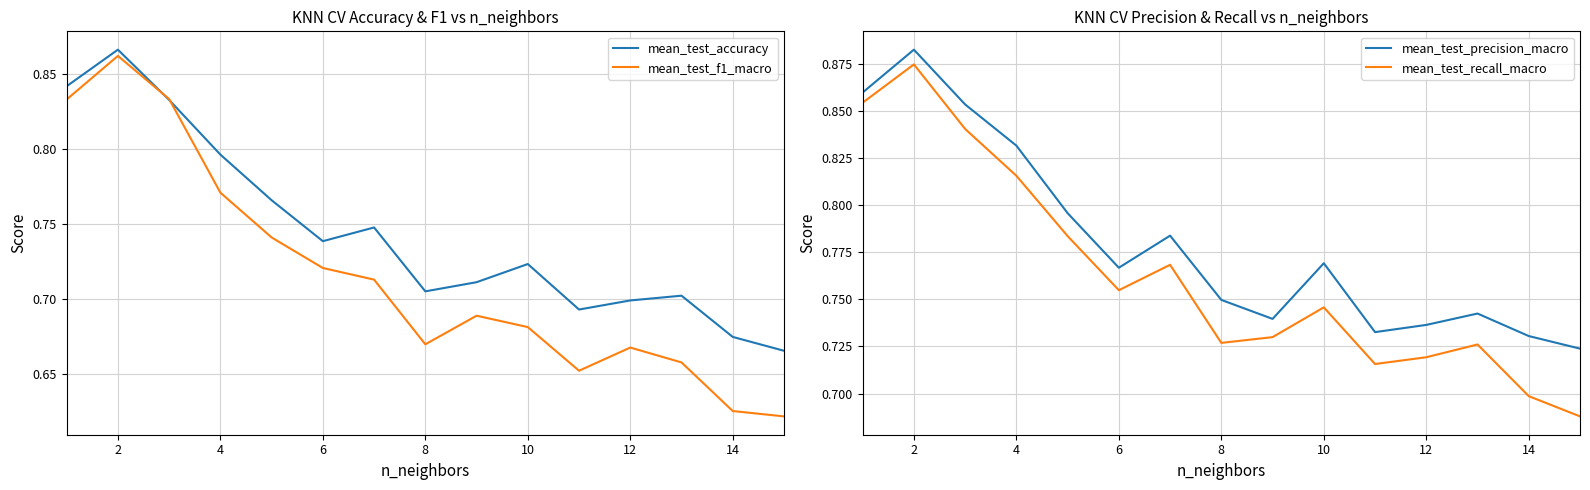

What is the label of the 2nd point from the left?

2